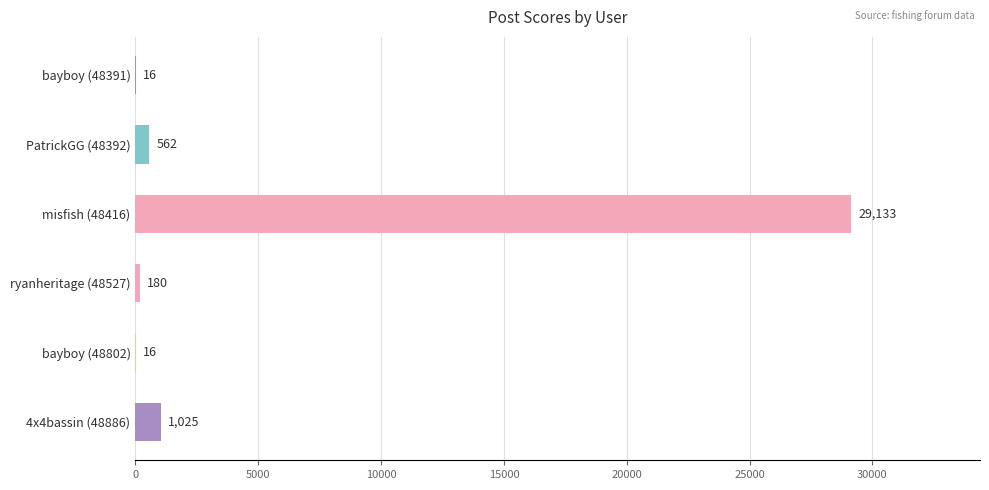

How many data points does each series have?

6